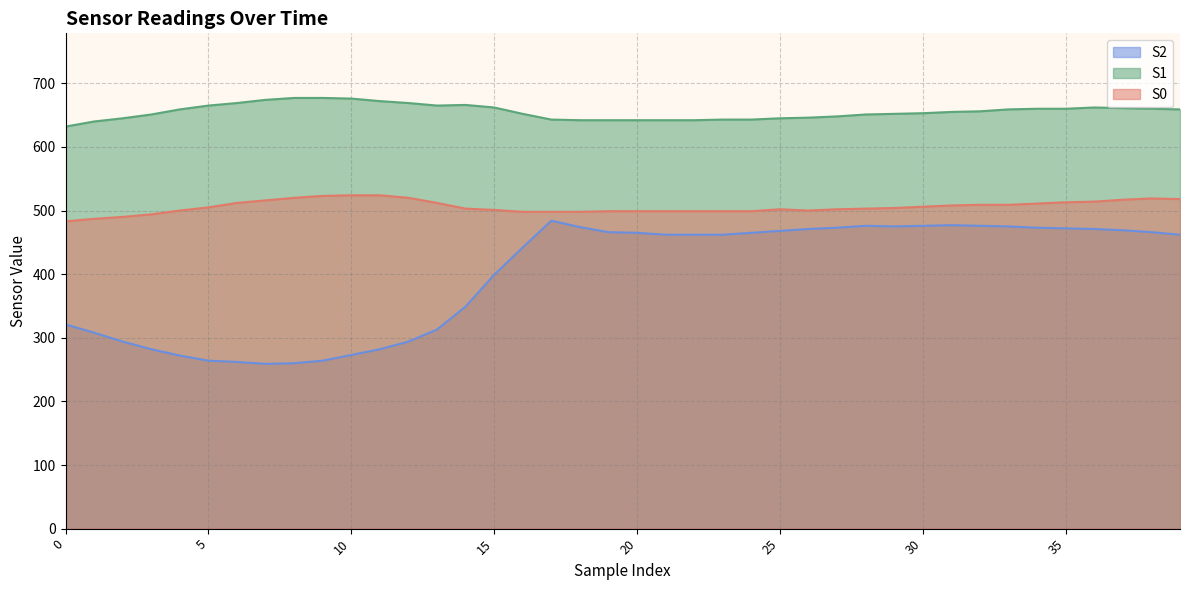

What is the value of the S0 point at the 11th from the left?

524